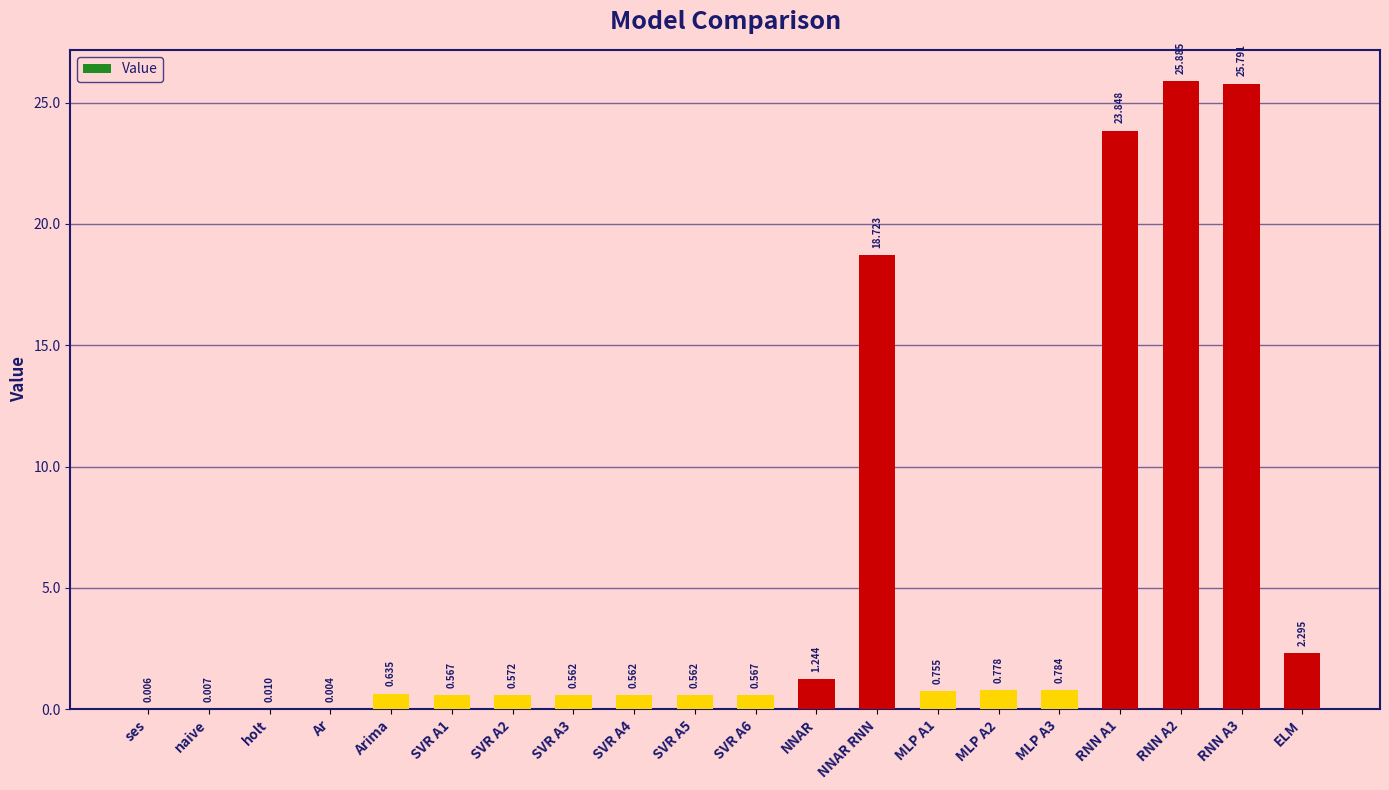

Which has a higher value, Ar or ses?

ses